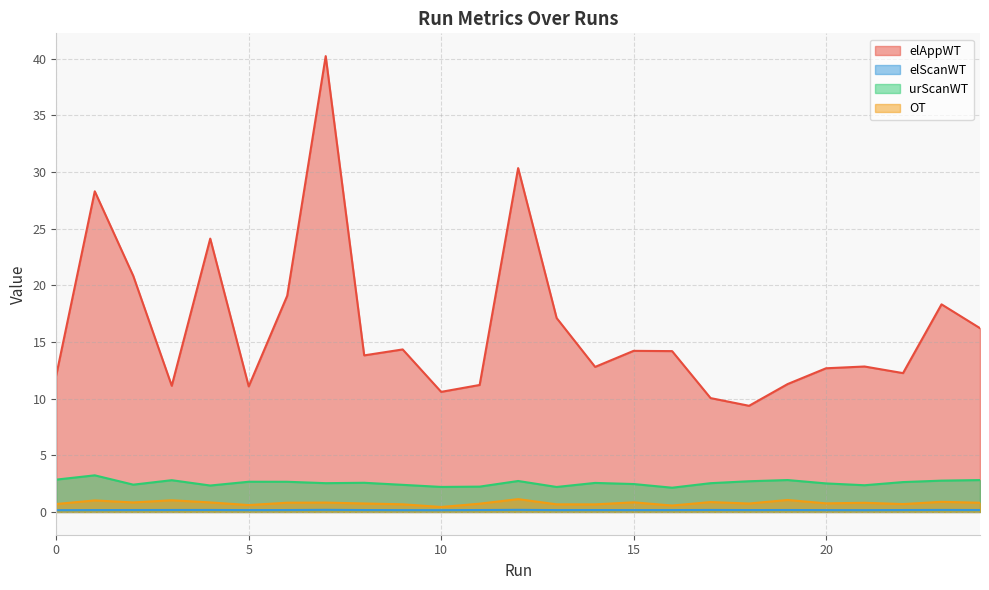

Count the number of data series in this chart.

4